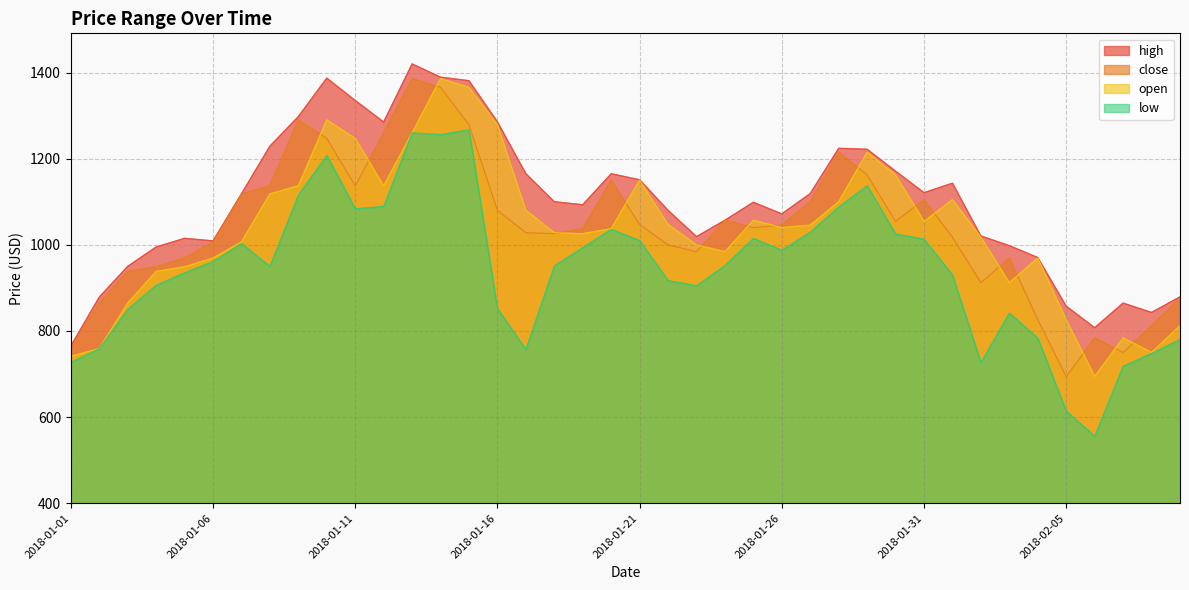

What is the sum of the close values at 2018-01-11 and 2018-01-24?

2194.0